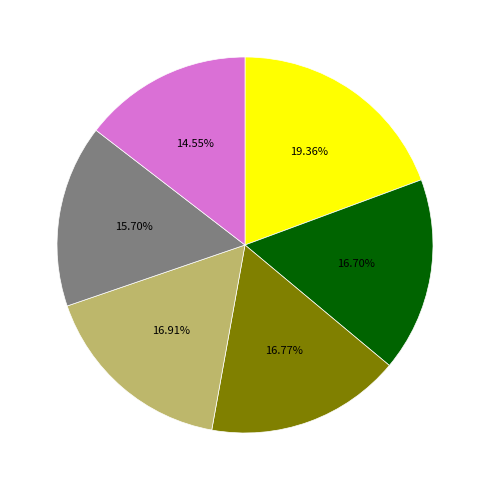

Is there a majority slice in this chart?

No